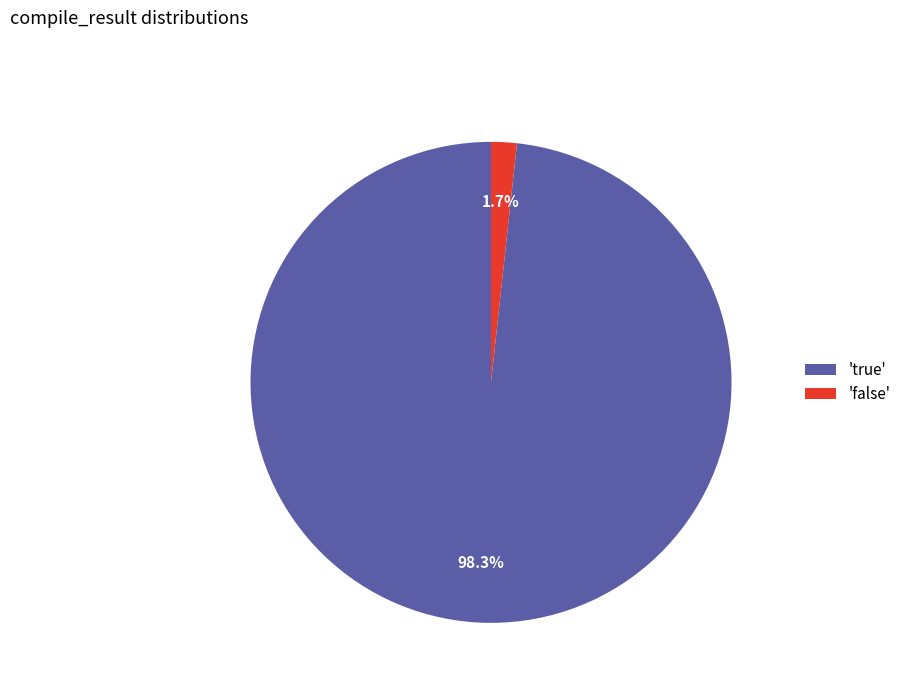

Which has a higher value, 'true' or 'false'?

'true'